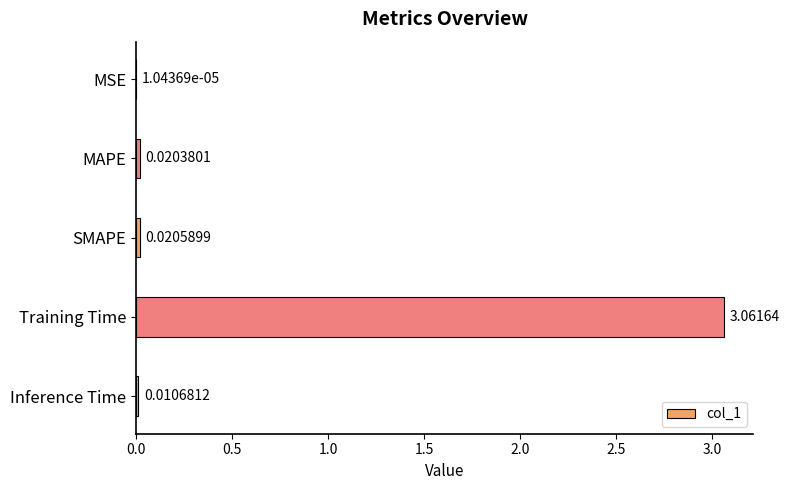

Between SMAPE and Inference Time, which is larger?

SMAPE